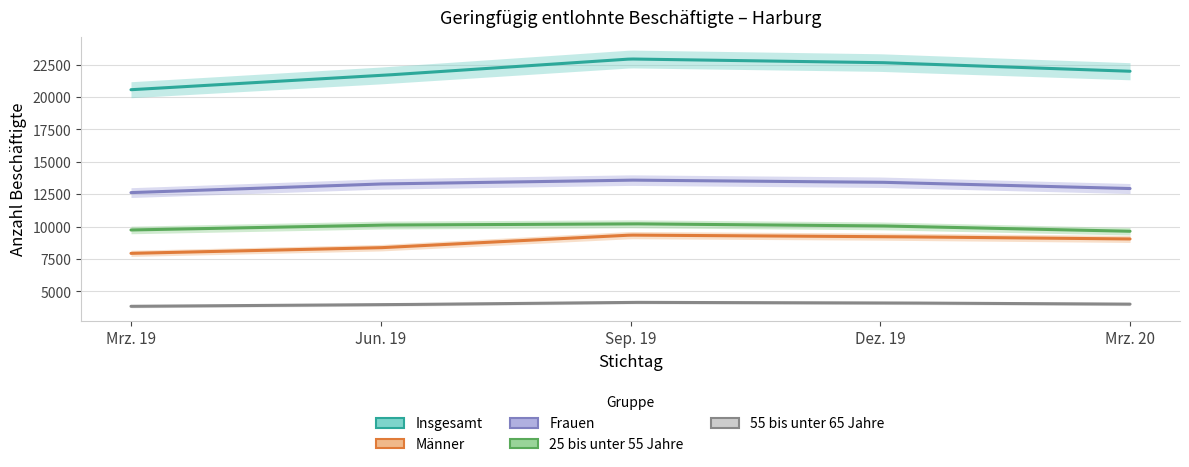

Which series has the largest range (max minus min)?

Insgesamt